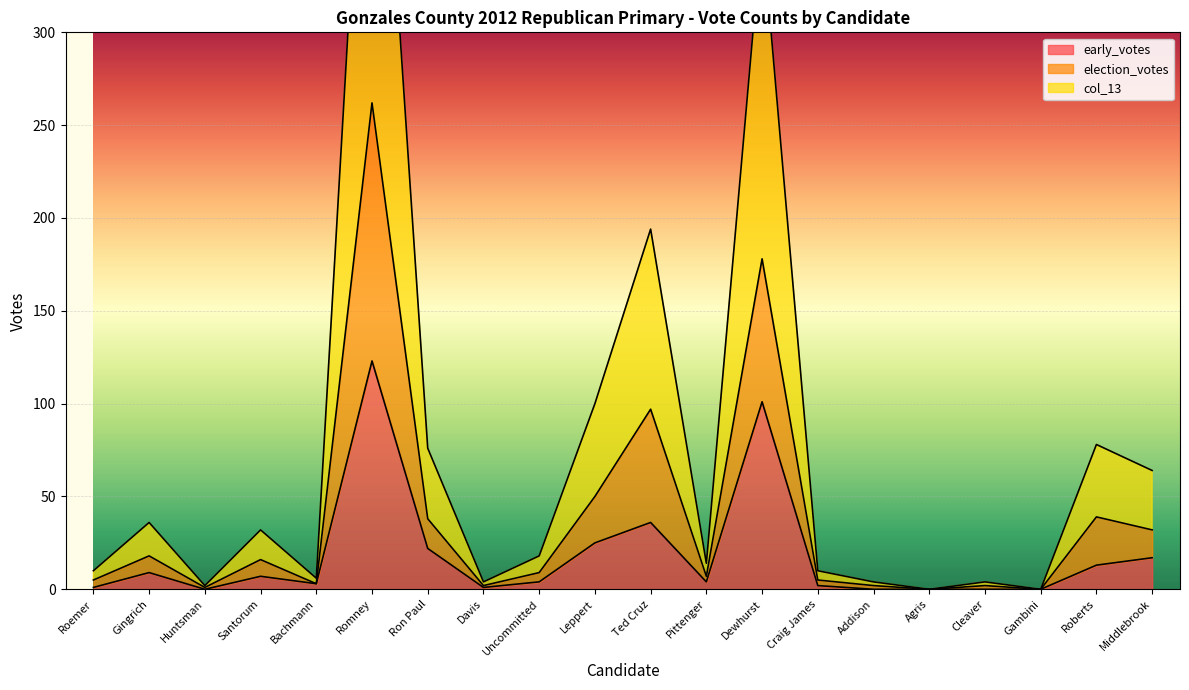

How many values in the col_13 series are below 18?

10